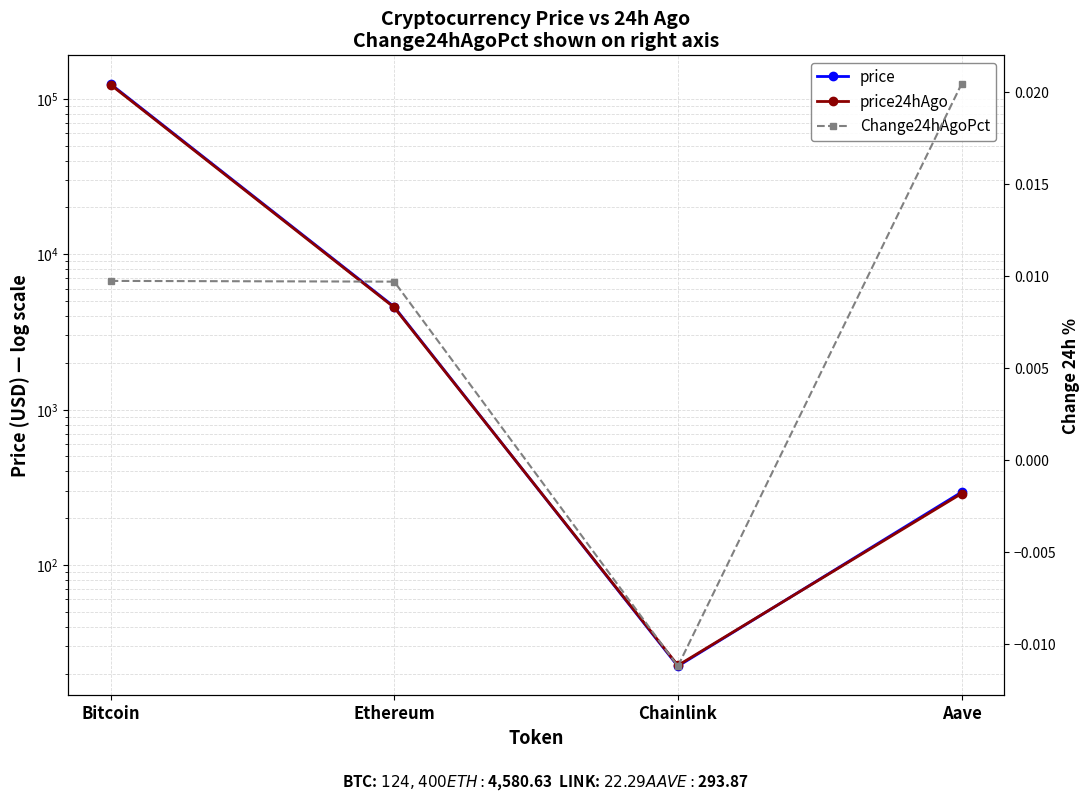

Which series ends up on top after the final intersection of price24hAgo and price?

price